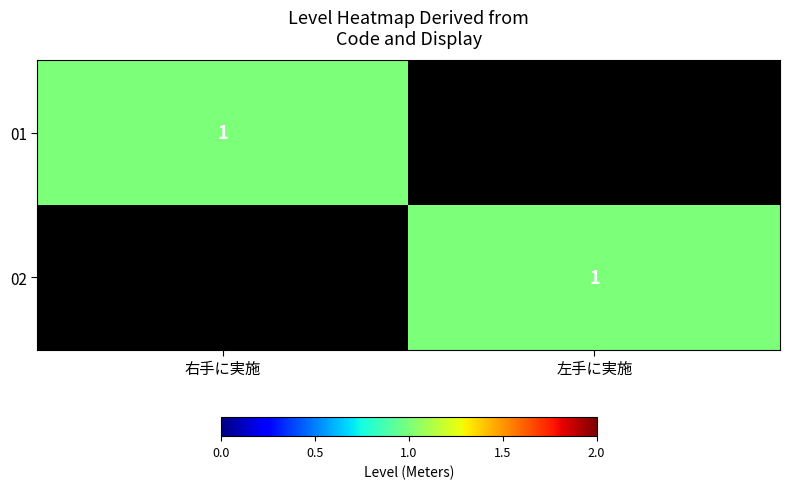

The value of 01 at 右手に実施 is 0. True or false?

False